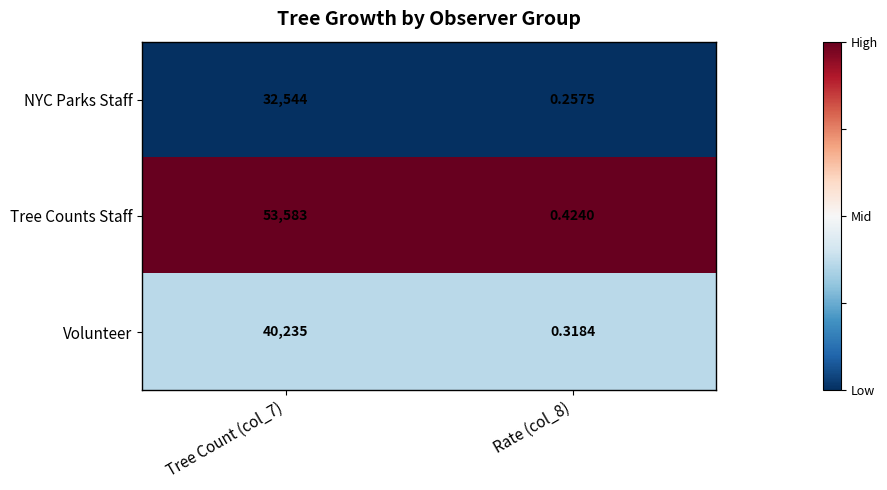

Between Tree Count (col_7) and Rate (col_8), which series saw the biggest shift?

Tree Counts Staff